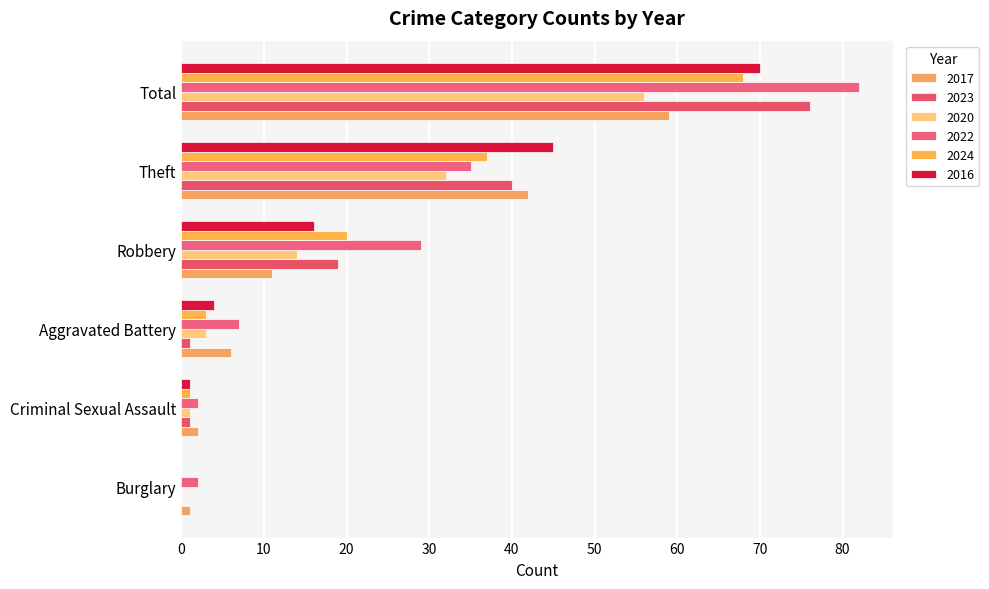

Count the number of categories in the chart.

6